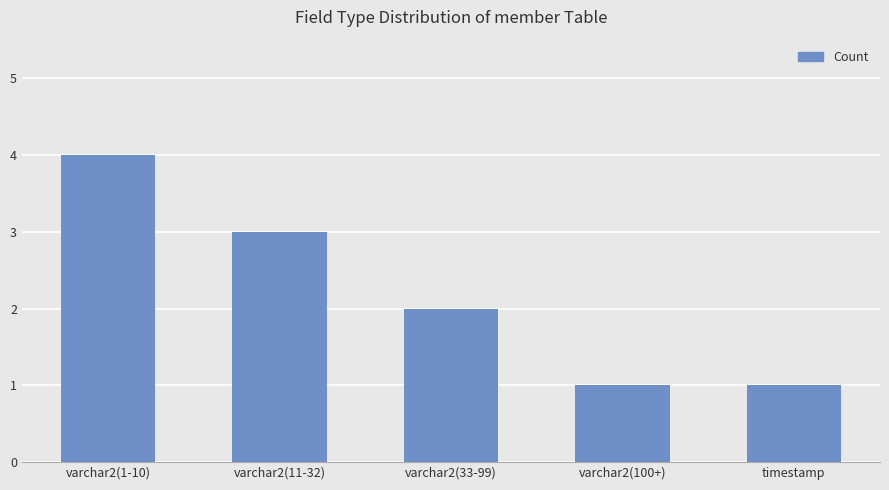

True or false: the data shows 0 at timestamp.

False